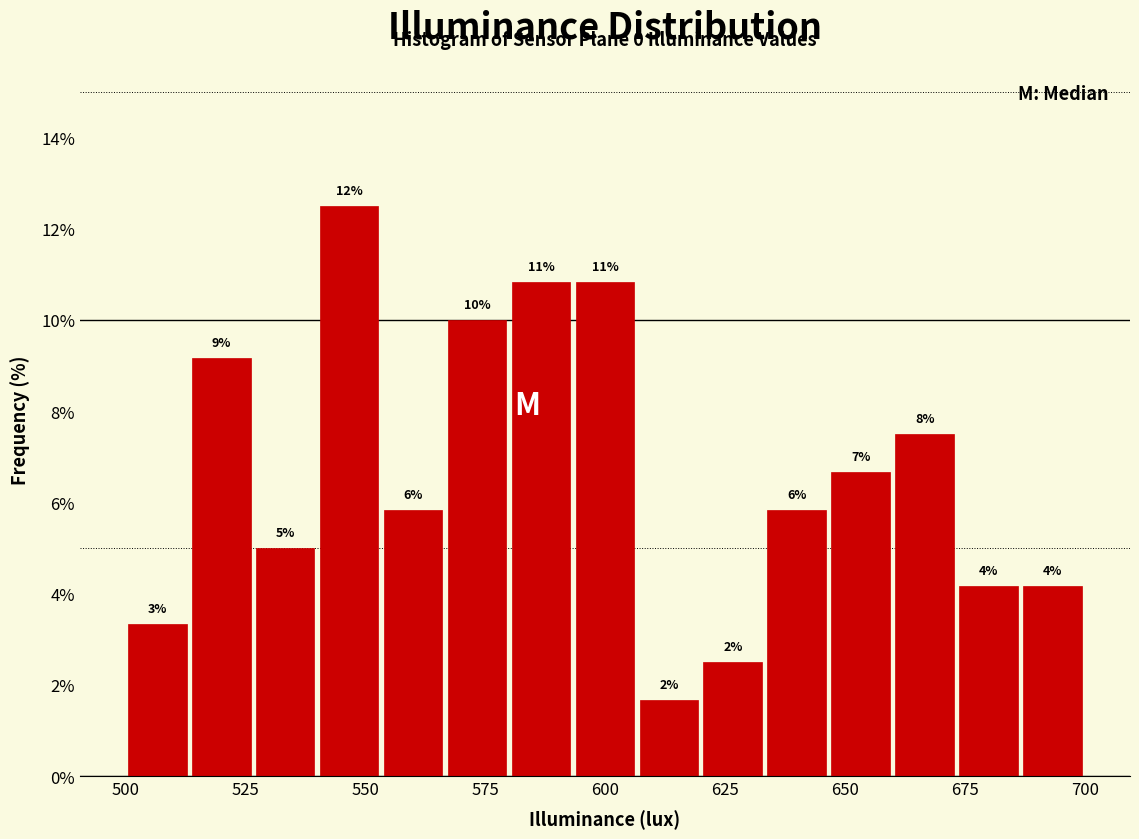

Around what value on the x-axis is the tallest bar? Give the approximate position of its centre, as read against the axis.

545